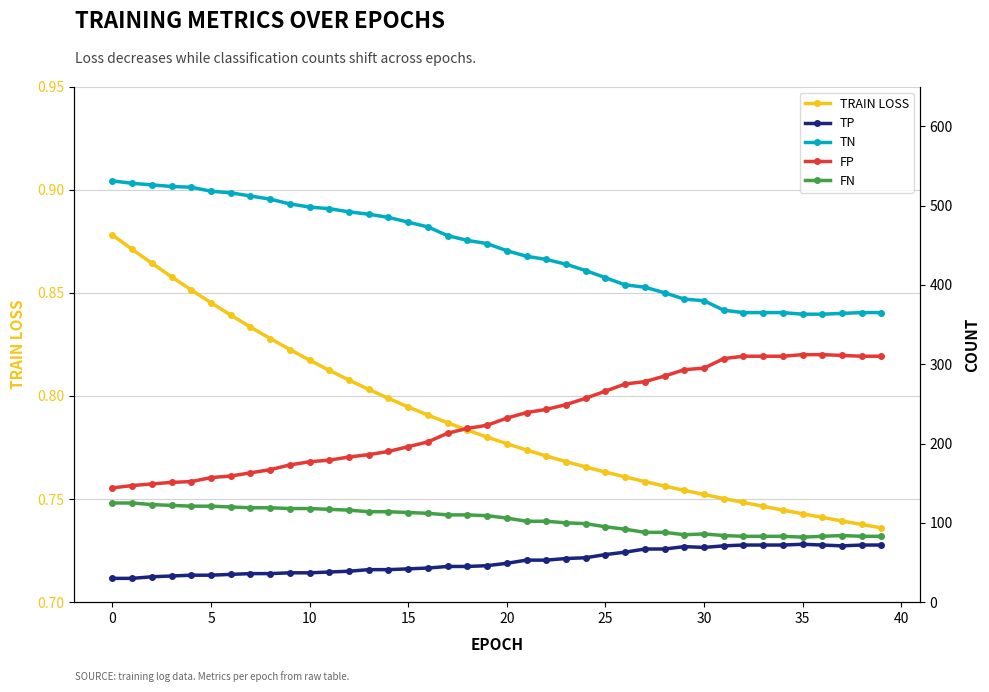

True or false: TP and train loss intersect in this chart.

False